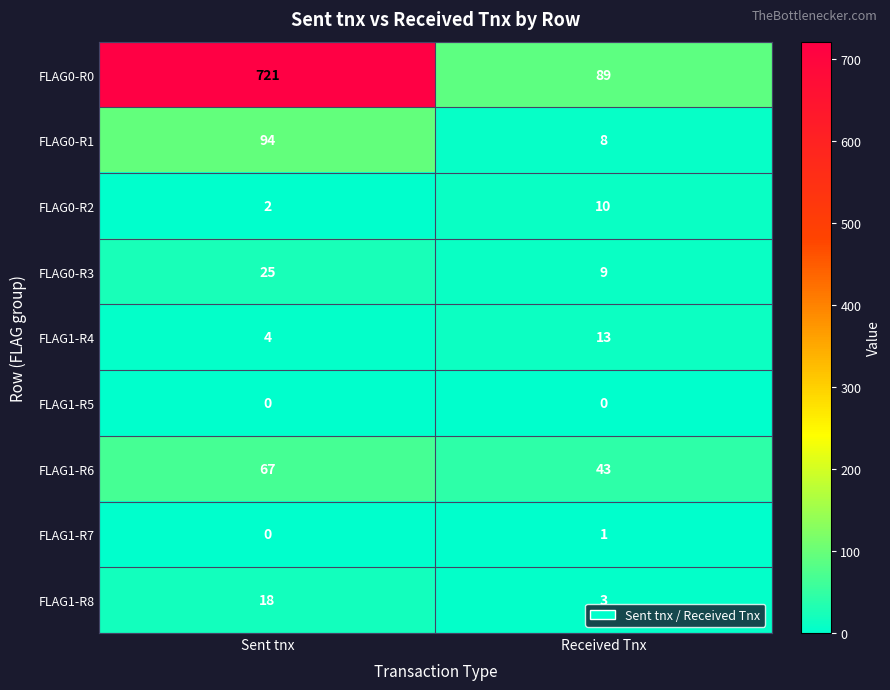

The value of FLAG1-R7 at Received Tnx is 1. True or false?

True